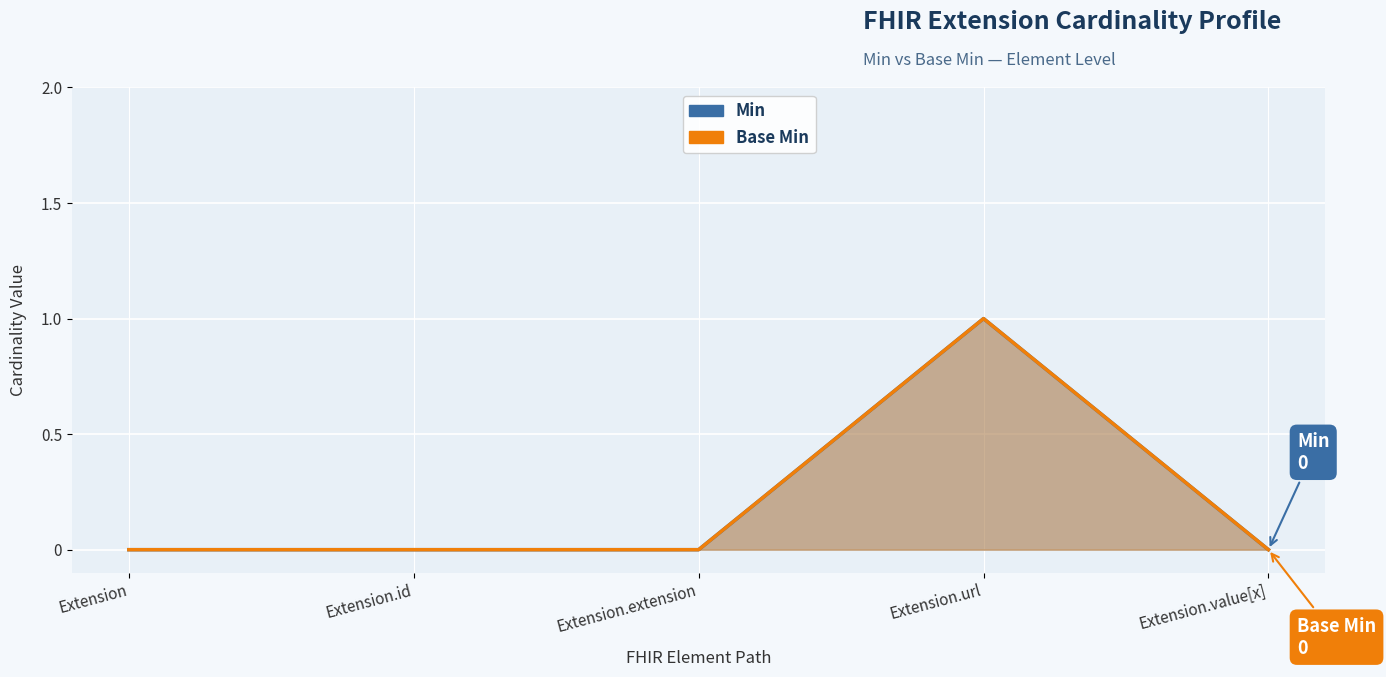

At which label is Min closest to 0?

Extension